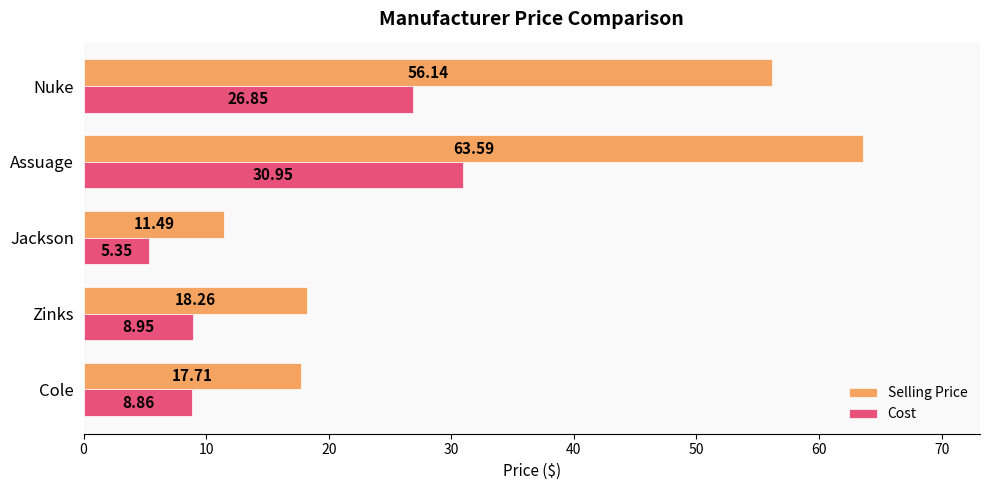

List the labels in order of Cost value, largest first.

Assuage, Nuke, Zinks, Cole, Jackson